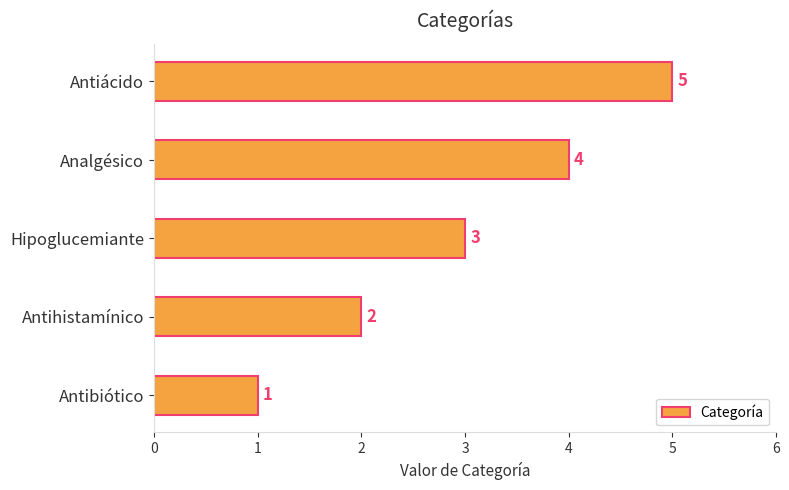

Which has a higher value, Hipoglucemiante or Analgésico?

Analgésico